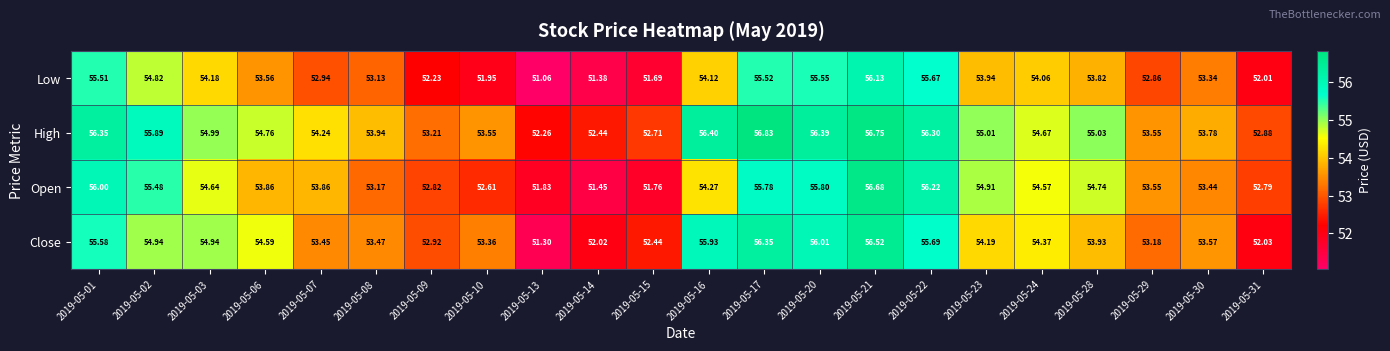

At 2019-05-23, list the series in order from smallest to largest.

Low, Close, Open, High